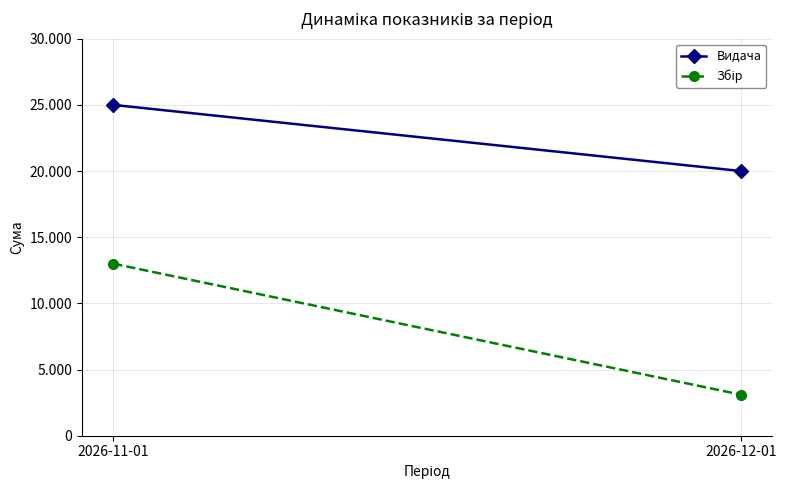

Which series has the largest total across all categories?

Видача